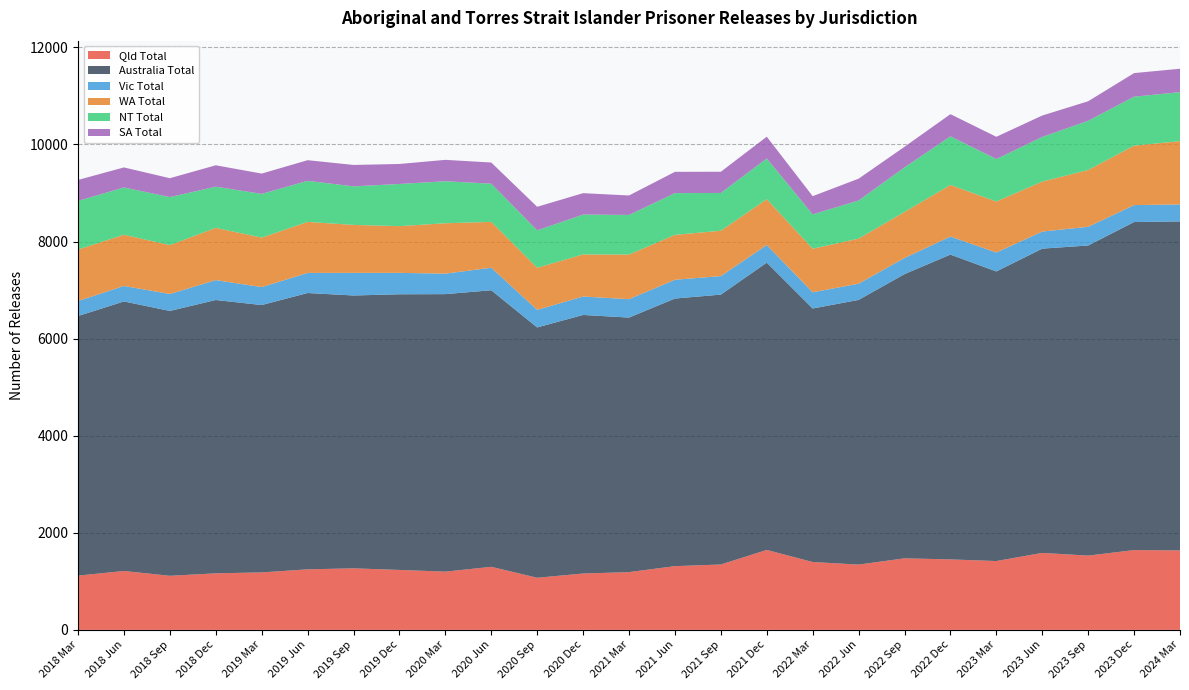

Reading right to left, transcribe all the data shown in this chart.

Qld Total: 2024 Mar=1637	2023 Dec=1644	2023 Sep=1530	2023 Jun=1586	2023 Mar=1418	2022 Dec=1452	2022 Sep=1474	2022 Jun=1345	2022 Mar=1398	2021 Dec=1647	2021 Sep=1347	2021 Jun=1313	2021 Mar=1190	2020 Dec=1161	2020 Sep=1074	2020 Jun=1299	2020 Mar=1200	2019 Dec=1235	2019 Sep=1268	2019 Jun=1247	2019 Mar=1184	2018 Dec=1165	2018 Sep=1114	2018 Jun=1213	2018 Mar=1118
Australia Total: 2024 Mar=6777	2023 Dec=6757	2023 Sep=6388	2023 Jun=6267	2023 Mar=5965	2022 Dec=6279	2022 Sep=5854	2022 Jun=5452	2022 Mar=5222	2021 Dec=5918	2021 Sep=5559	2021 Jun=5512	2021 Mar=5243	2020 Dec=5326	2020 Sep=5156	2020 Jun=5697	2020 Mar=5716	2019 Dec=5678	2019 Sep=5620	2019 Jun=5692	2019 Mar=5507	2018 Dec=5630	2018 Sep=5456	2018 Jun=5552	2018 Mar=5347
Vic Total: 2024 Mar=349	2023 Dec=349	2023 Sep=385	2023 Jun=352	2023 Mar=390	2022 Dec=371	2022 Sep=333	2022 Jun=334	2022 Mar=334	2021 Dec=362	2021 Sep=382	2021 Jun=387	2021 Mar=379	2020 Dec=380	2020 Sep=362	2020 Jun=464	2020 Mar=422	2019 Dec=441	2019 Sep=466	2019 Jun=414	2019 Mar=370	2018 Dec=410	2018 Sep=349	2018 Jun=319	2018 Mar=309
WA Total: 2024 Mar=1304	2023 Dec=1225	2023 Sep=1170	2023 Jun=1030	2023 Mar=1051	2022 Dec=1063	2022 Sep=948	2022 Jun=929	2022 Mar=897	2021 Dec=946	2021 Sep=934	2021 Jun=925	2021 Mar=919	2020 Dec=867	2020 Sep=867	2020 Jun=944	2020 Mar=1038	2019 Dec=963	2019 Sep=988	2019 Jun=1051	2019 Mar=1019	2018 Dec=1076	2018 Sep=1007	2018 Jun=1055	2018 Mar=1061
NT Total: 2024 Mar=1010	2023 Dec=1008	2023 Sep=1014	2023 Jun=919	2023 Mar=875	2022 Dec=1001	2022 Sep=918	2022 Jun=784	2022 Mar=708	2021 Dec=837	2021 Sep=778	2021 Jun=860	2021 Mar=816	2020 Dec=821	2020 Sep=770	2020 Jun=787	2020 Mar=865	2019 Dec=868	2019 Sep=794	2019 Jun=846	2019 Mar=901	2018 Dec=848	2018 Sep=989	2018 Jun=974	2018 Mar=1001
SA Total: 2024 Mar=482	2023 Dec=486	2023 Sep=402	2023 Jun=441	2023 Mar=458	2022 Dec=457	2022 Sep=424	2022 Jun=450	2022 Mar=375	2021 Dec=449	2021 Sep=437	2021 Jun=438	2021 Mar=401	2020 Dec=441	2020 Sep=486	2020 Jun=436	2020 Mar=441	2019 Dec=412	2019 Sep=441	2019 Jun=425	2019 Mar=418	2018 Dec=441	2018 Sep=389	2018 Jun=413	2018 Mar=432